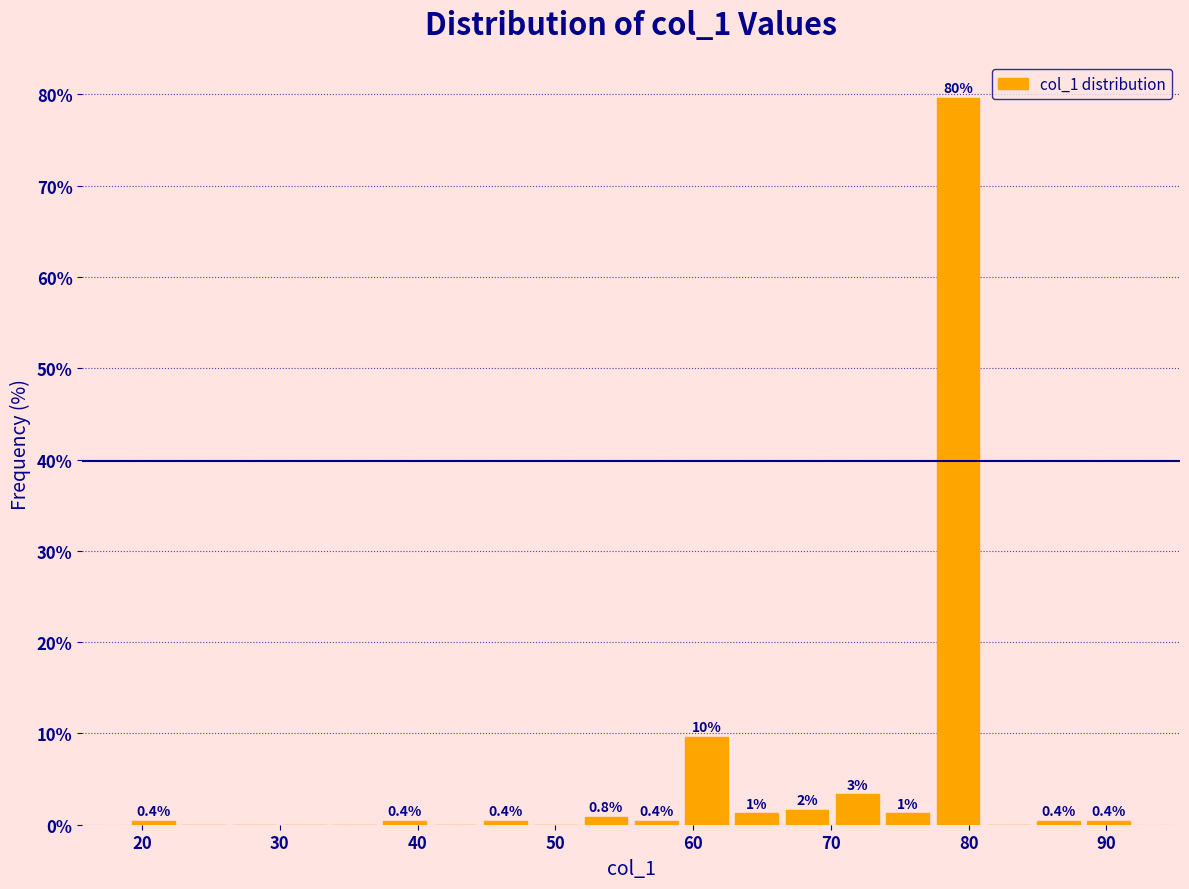

Read against the x-axis, roughly where is the centre of the tallest bar?

79